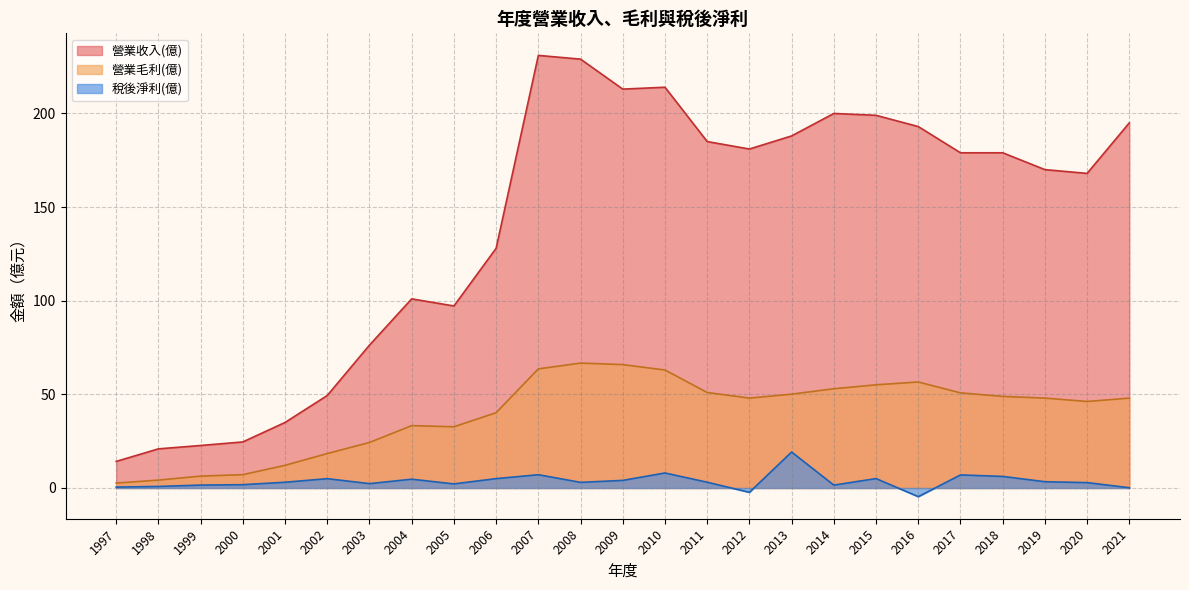

True or false: 營業收入(億) has a value of 199.0 at 2015.

True